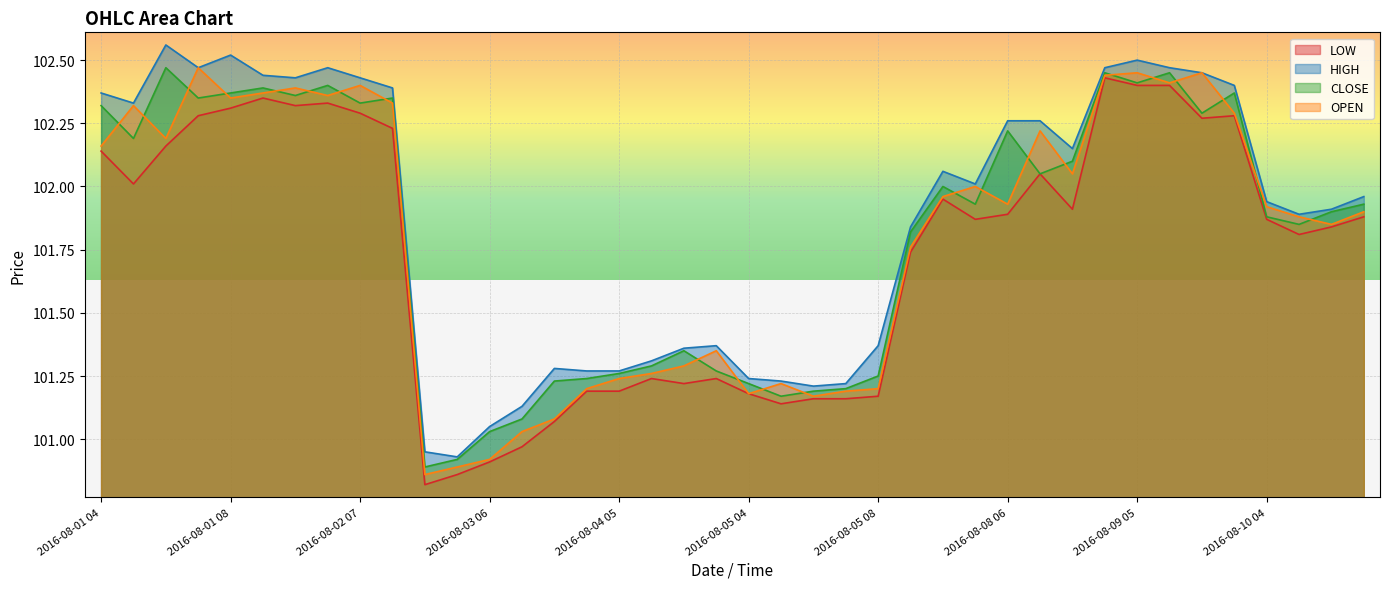

Which category has the lowest value in the OPEN series?

2016-08-03 04